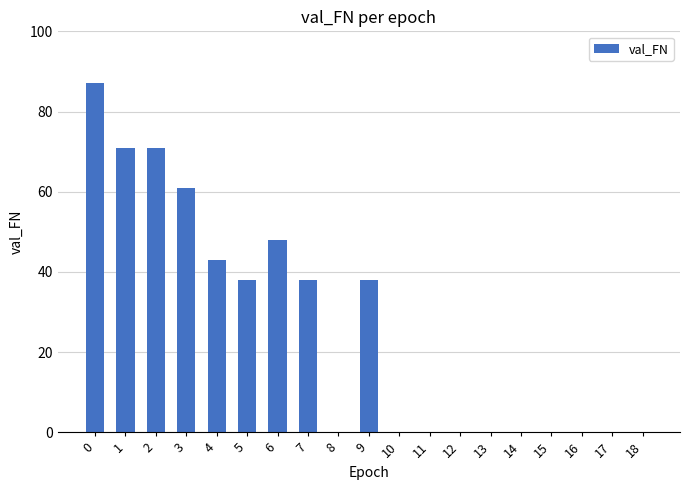

The value at 11 is -59. True or false?

False